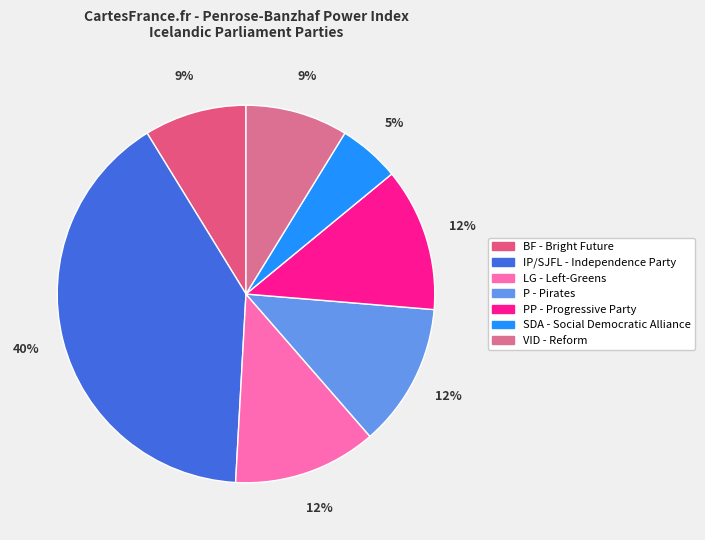

To the nearest percent, what portion does BF - Bright Future represent?

9%